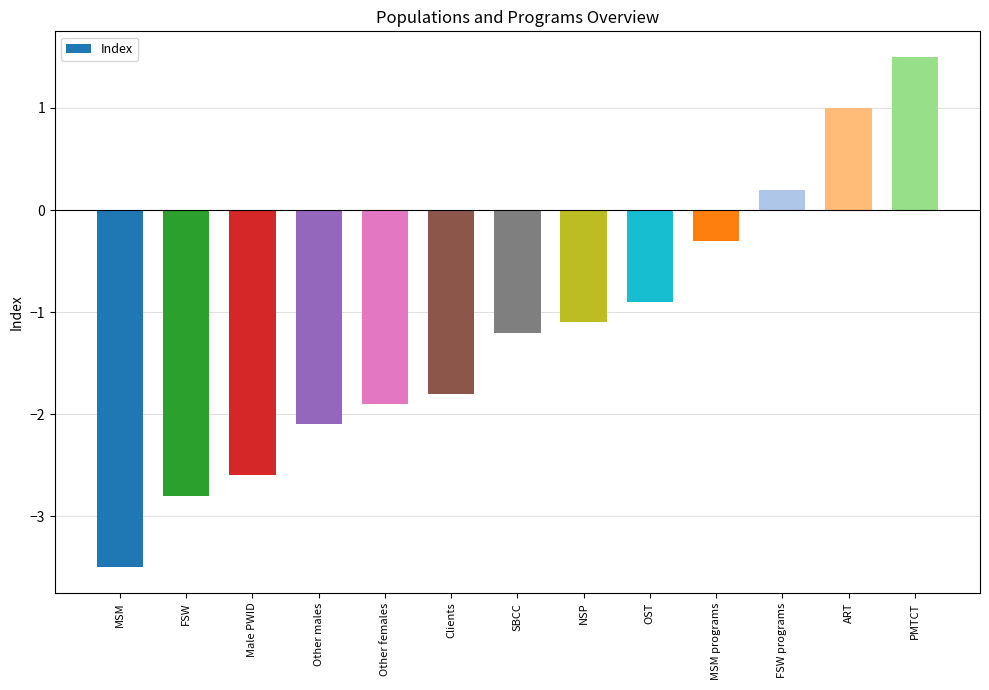

List the labels in order of value, largest first.

PMTCT, ART, FSW programs, MSM programs, OST, NSP, SBCC, Clients, Other females, Other males, Male PWID, FSW, MSM